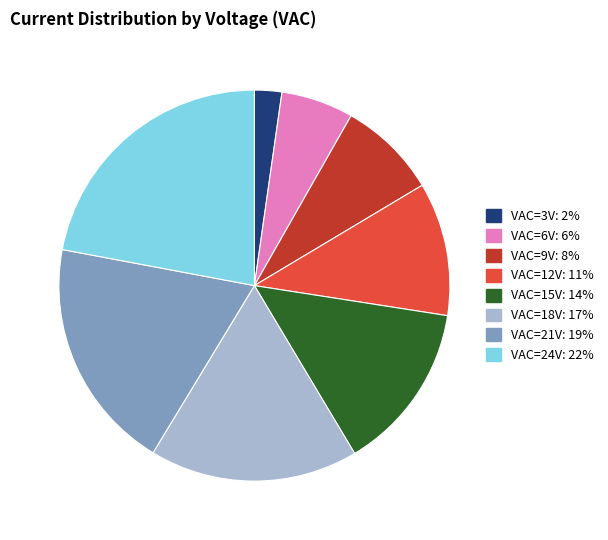

Is there a majority slice in this chart?

No